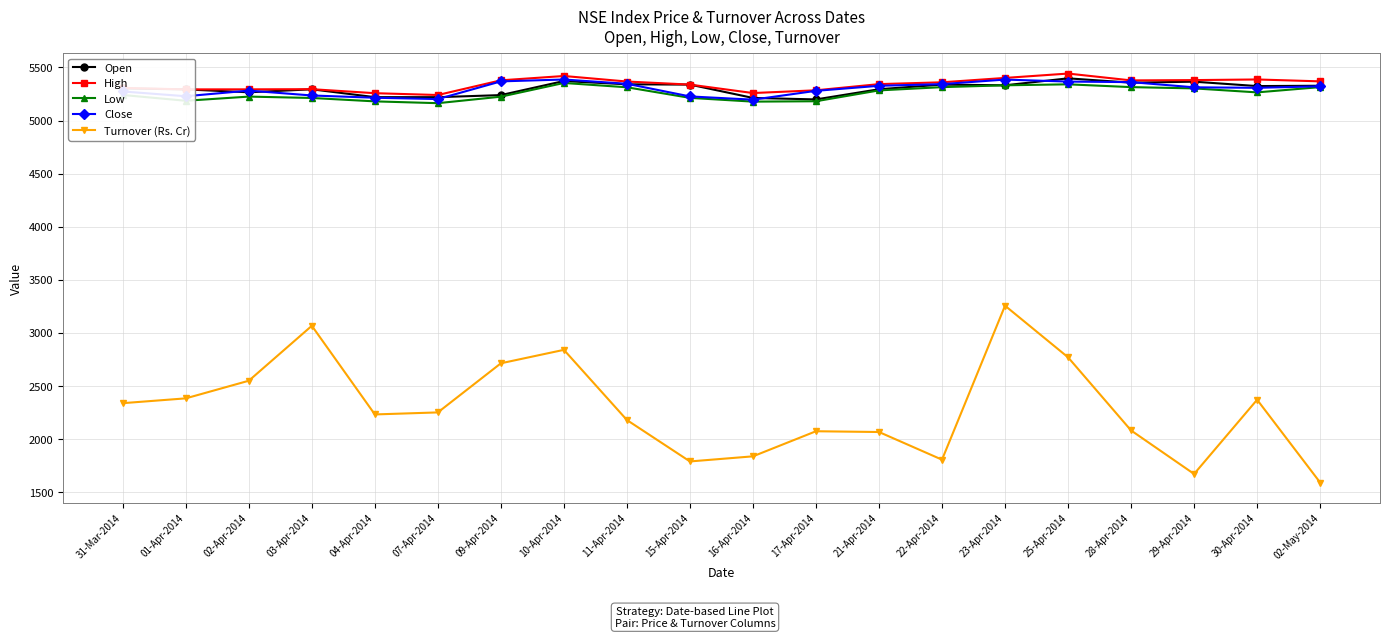

True or false: Low and Turnover (Rs. Cr) cross at least once.

False